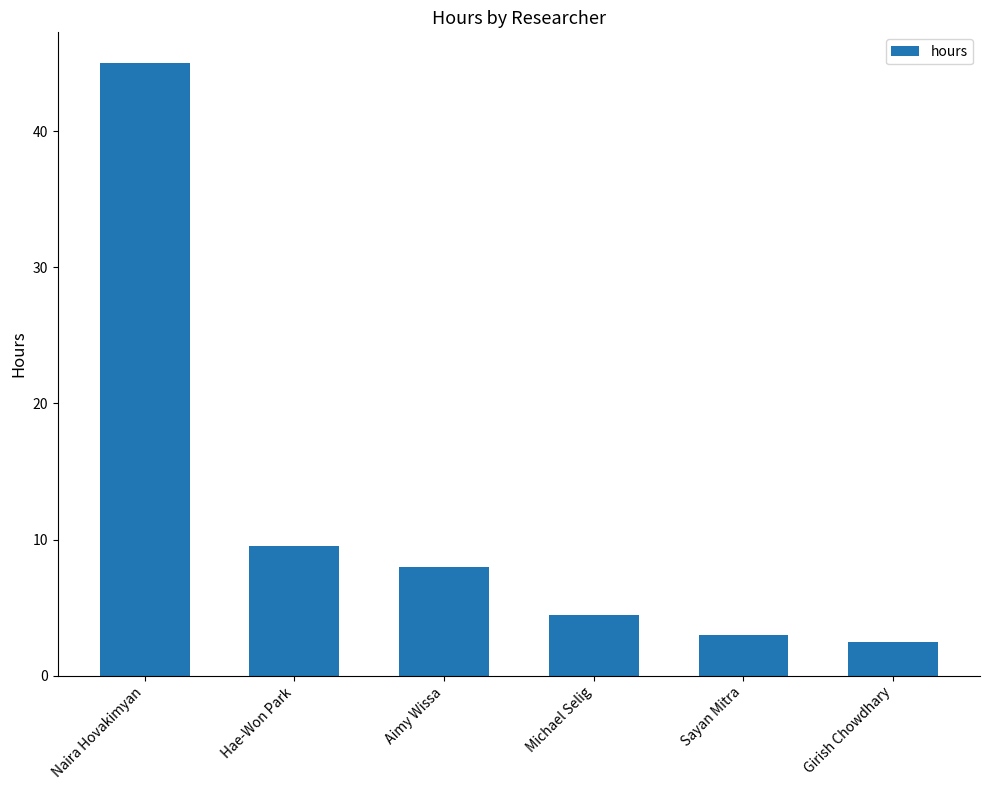

Is it true that the value at Hae-Won Park is 9.5?

True